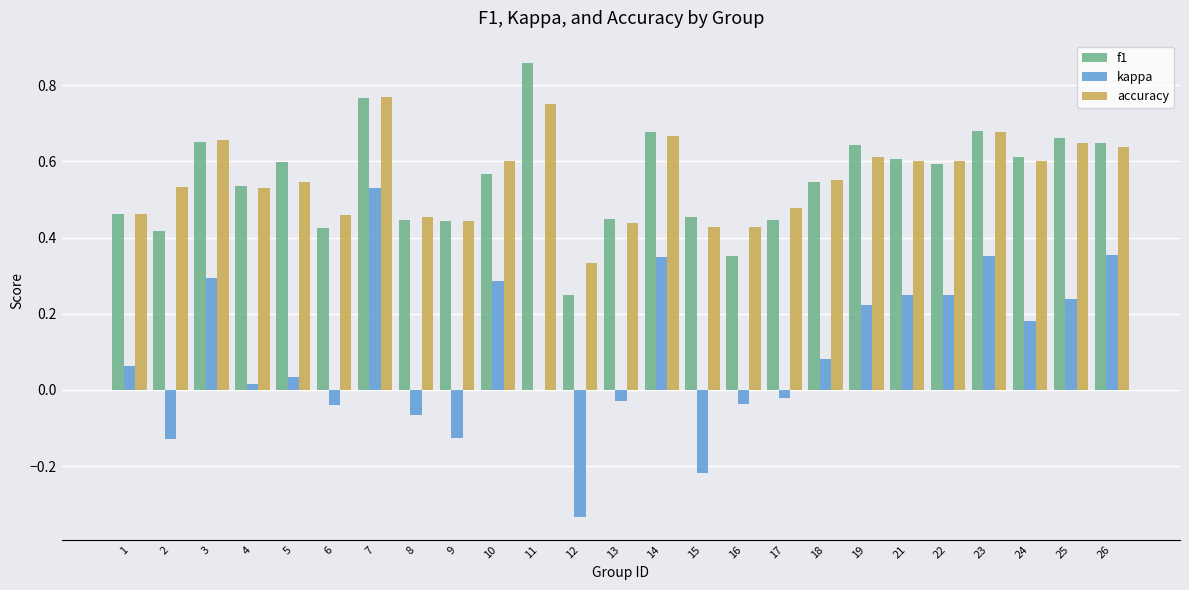

At which label is f1 closest to 0?

12